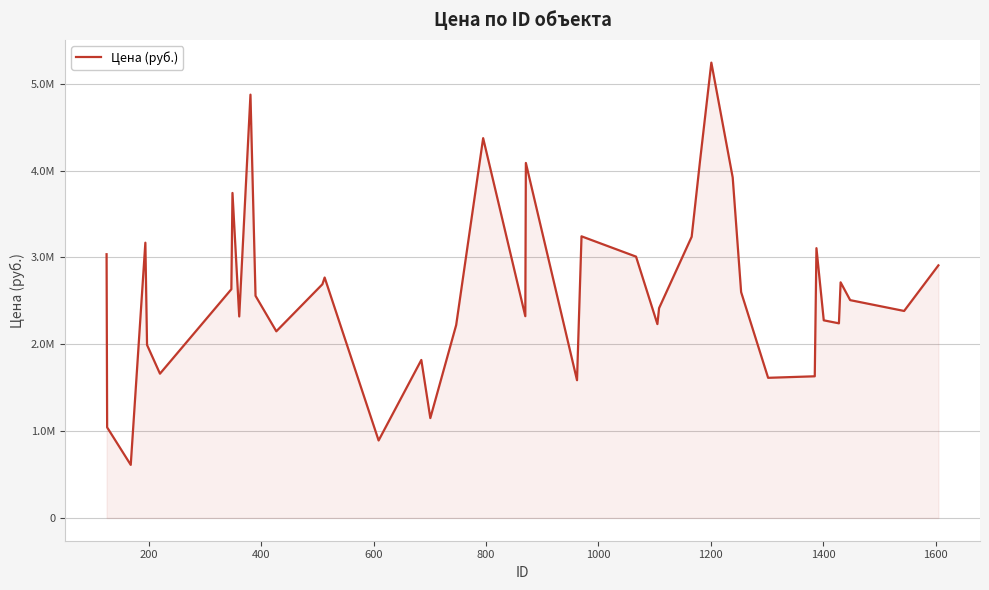

Is this an area chart (filled region under the line)?

Yes